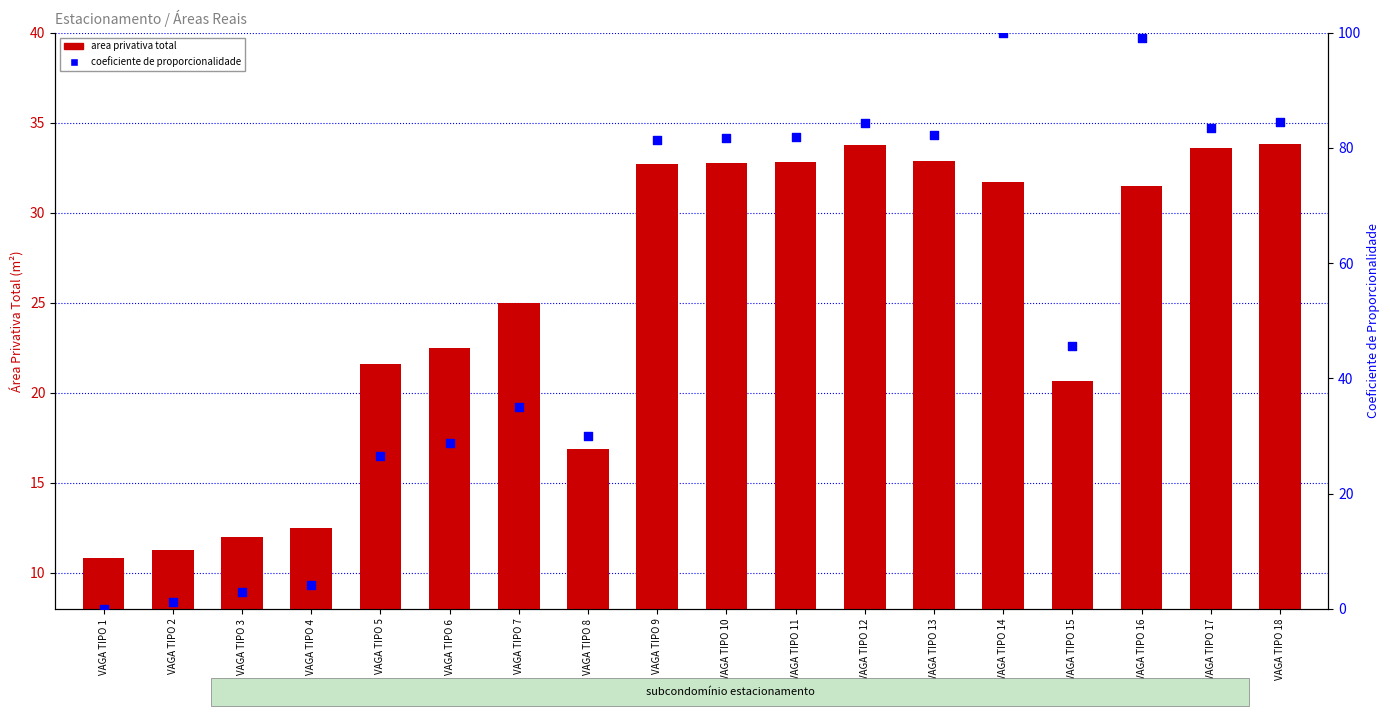

Which series reaches the maximum Y coordinate?

coeficiente de proporcionalidade